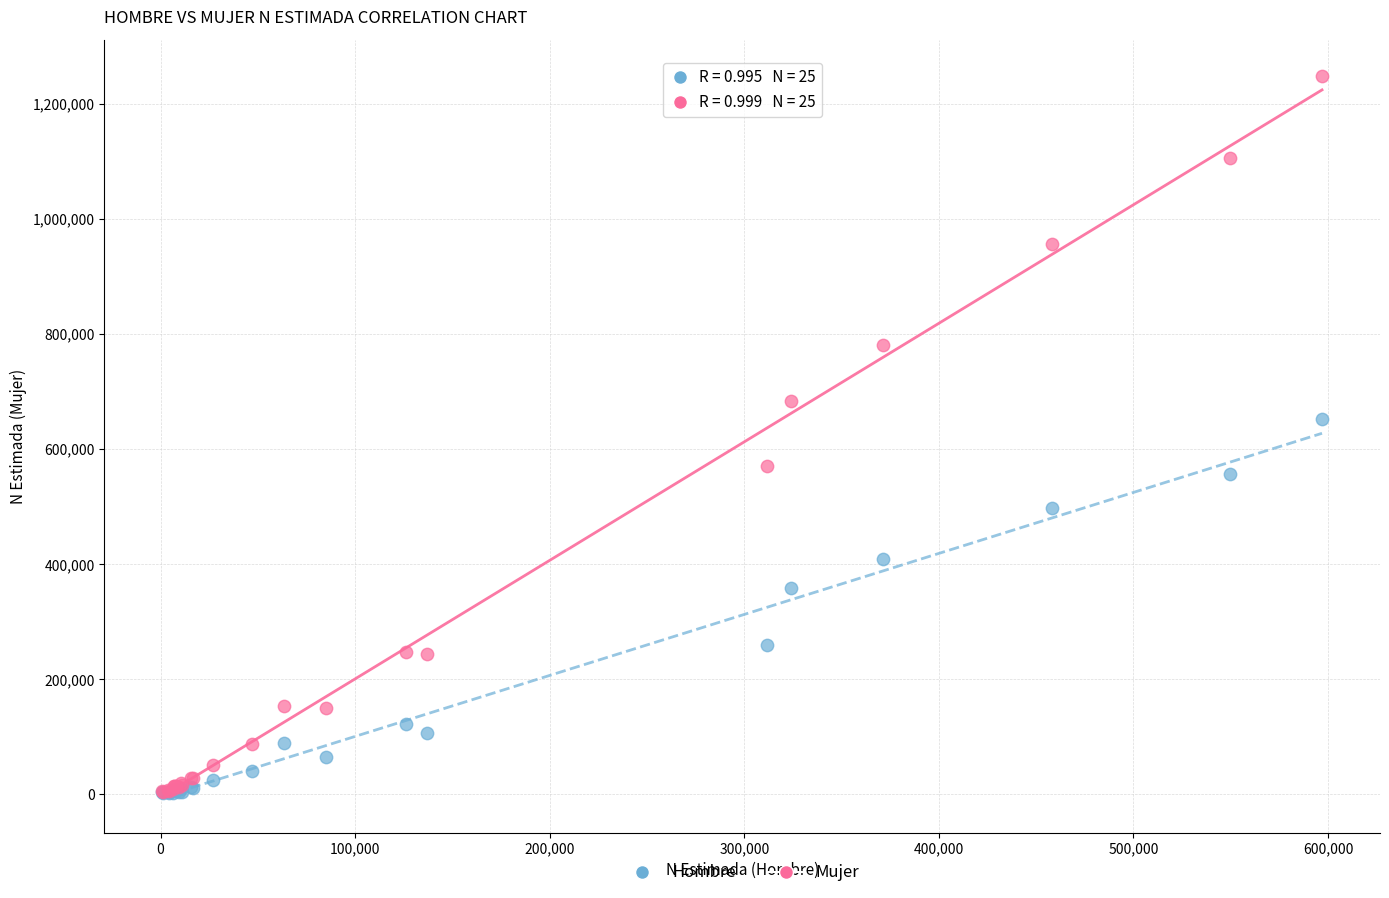

Which series has the widest spread of Y values?

Mujer